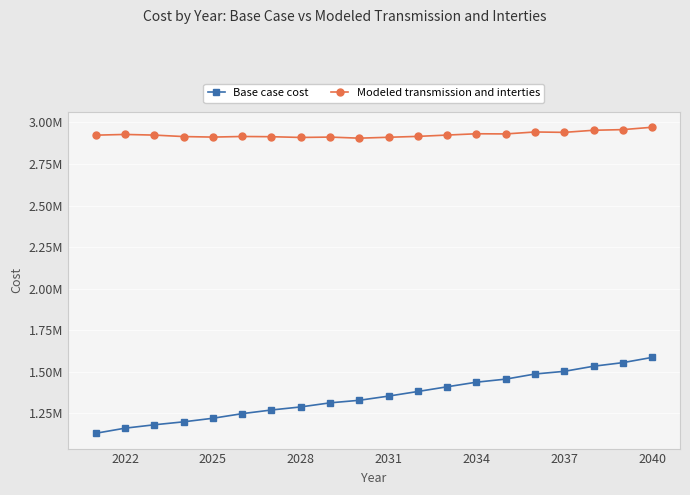

What are all the series names shown in the legend?

Base case cost, Modeled transmission and interties